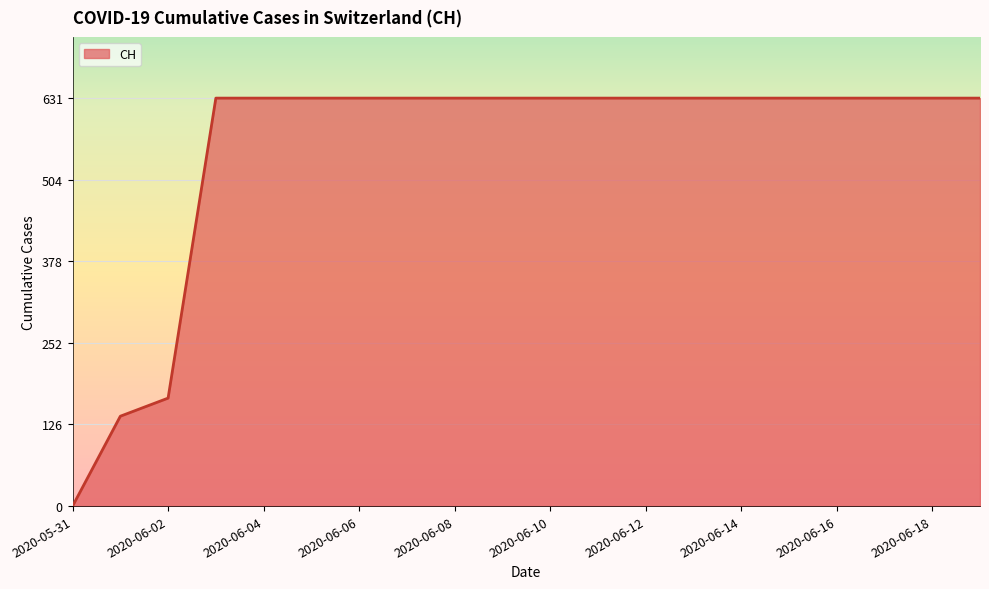

What is the greatest value displayed?

631